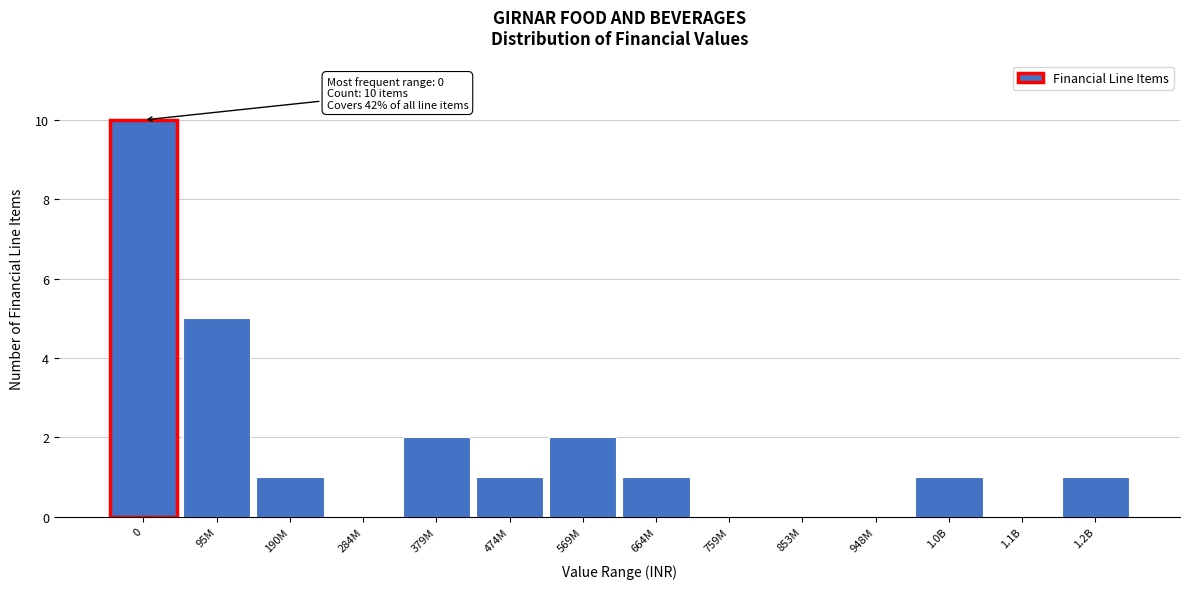

Reading left to right, what are all the values shown in this chart?

0=10	95M=5	190M=1	284M=0	379M=2	474M=1	569M=2	664M=1	759M=0	853M=0	948M=0	1.0B=1	1.1B=0	1.2B=1